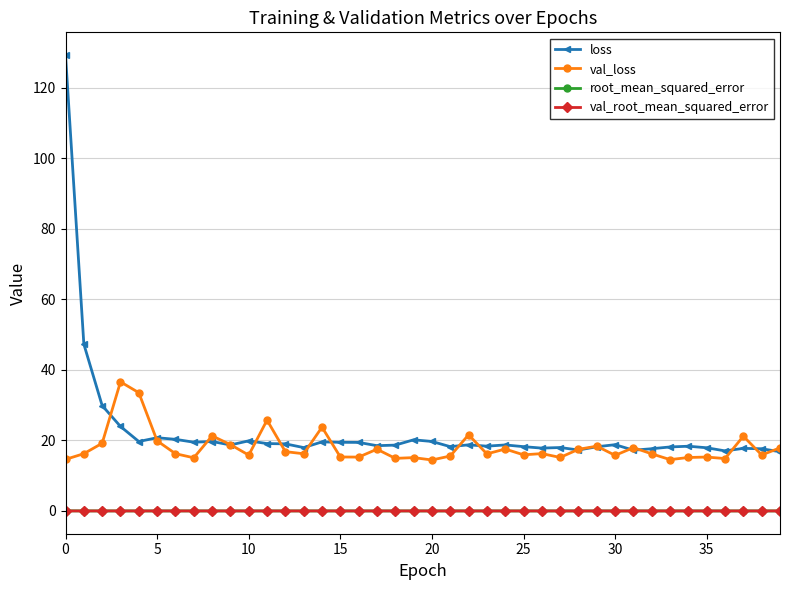

What is the value of the loss point at the 26th from the left?

18.2